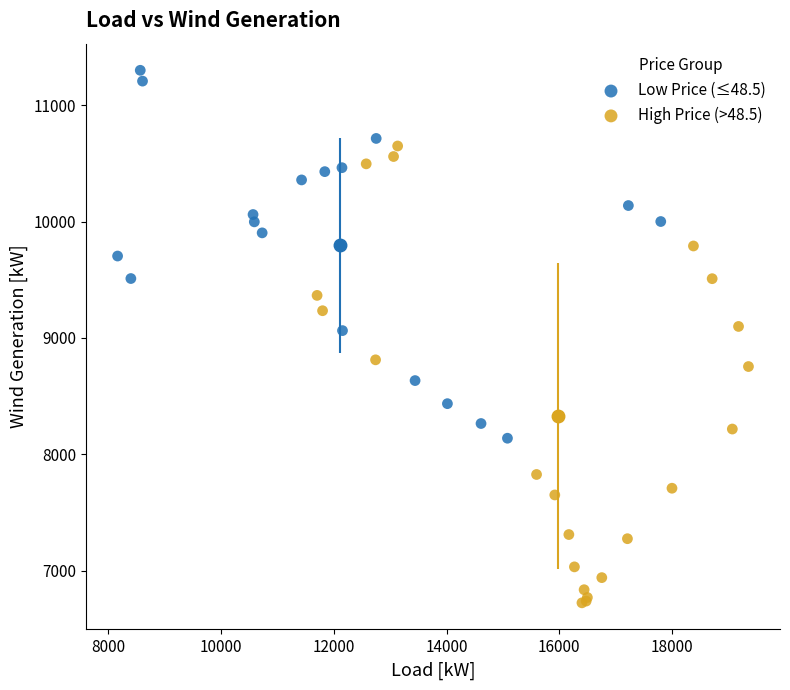

Which series contains the highest Y value?

Low Price (≤48.5)